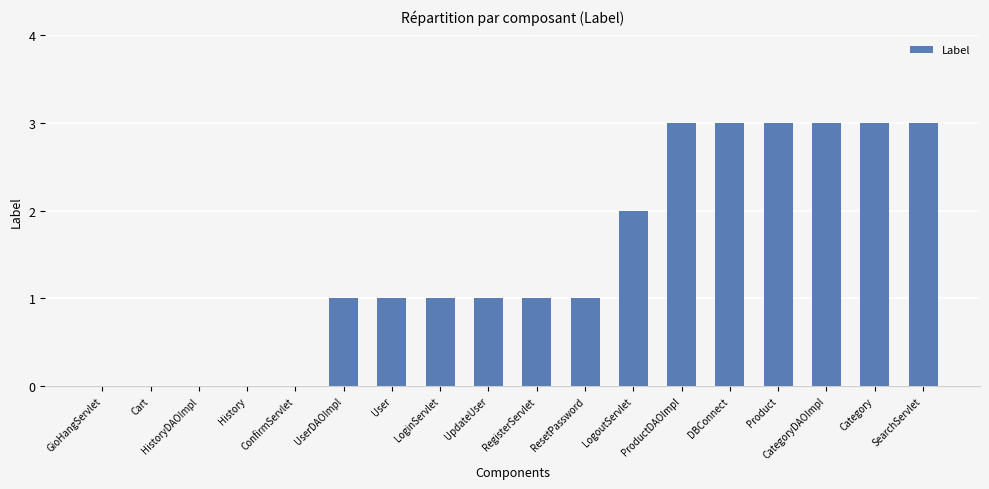

What is the sum of all values?

26